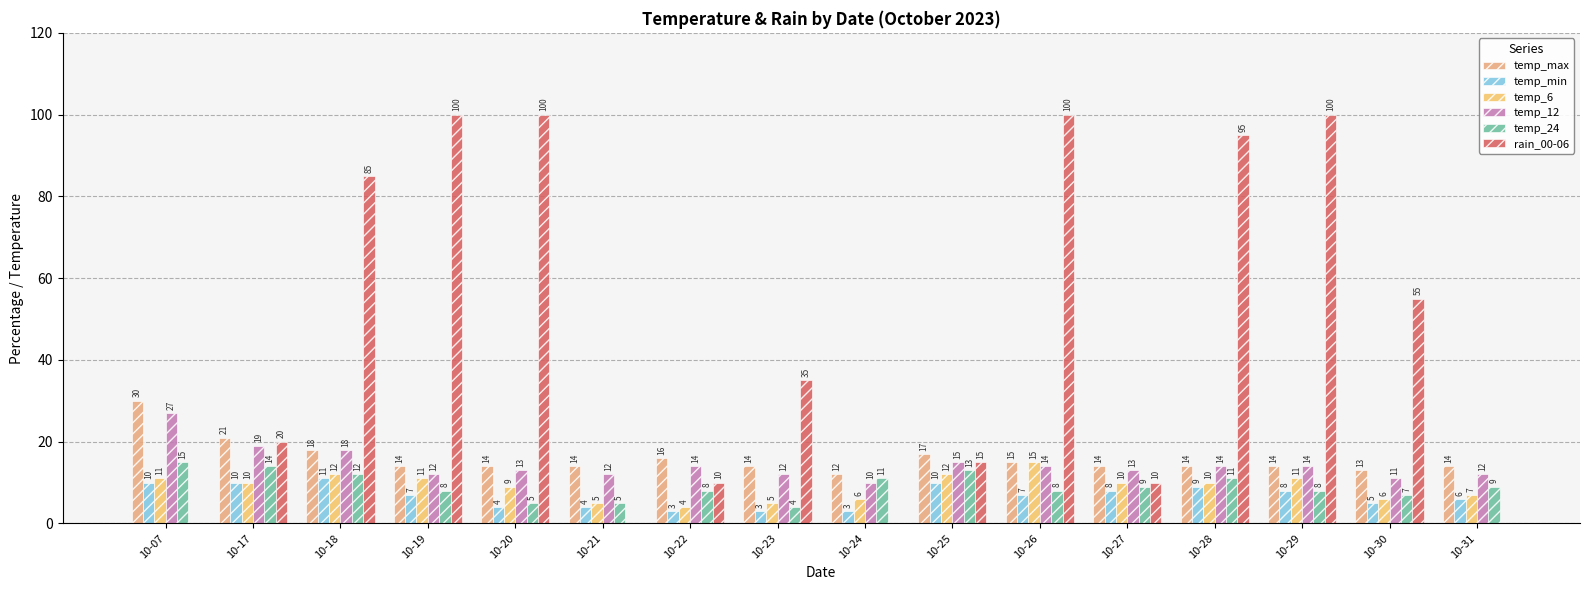

What is the sum of all temp_6 values?

144